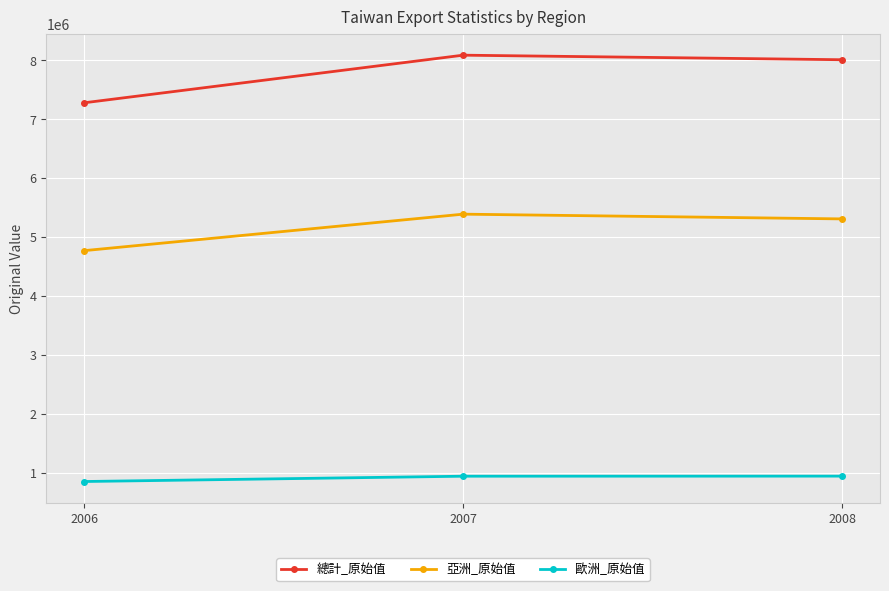

The value of 亞洲_原始值 at 2008 is 5307734. True or false?

True